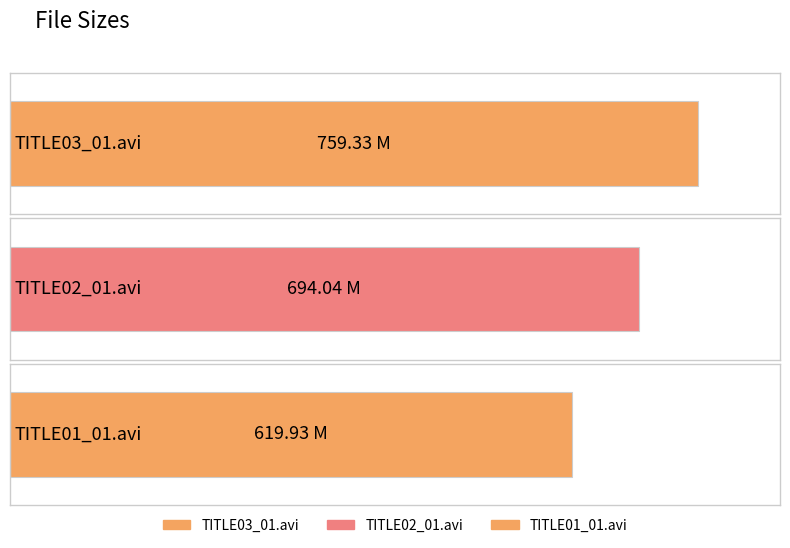

Which has a higher value, TITLE03_01.avi or TITLE02_01.avi?

TITLE03_01.avi